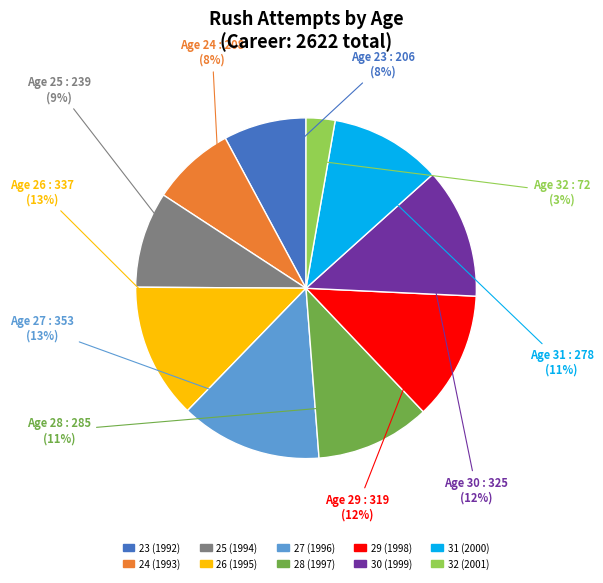

Is it true that 27 (1996) is 1% of the pie?

False